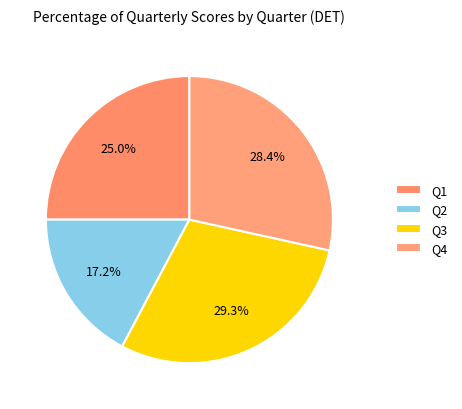

Is there a majority slice in this chart?

No